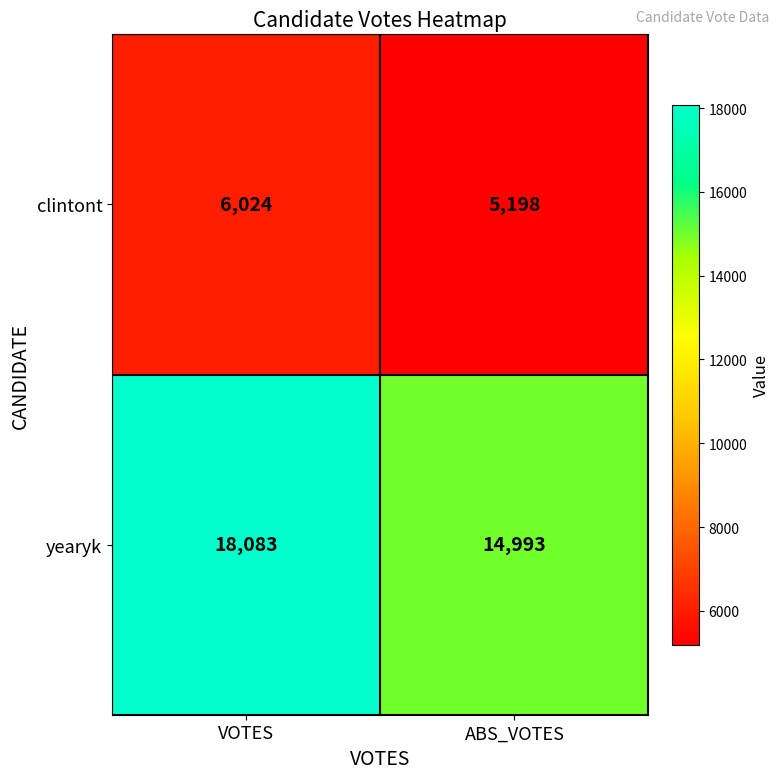

What is the sum of all clintont values?

11222